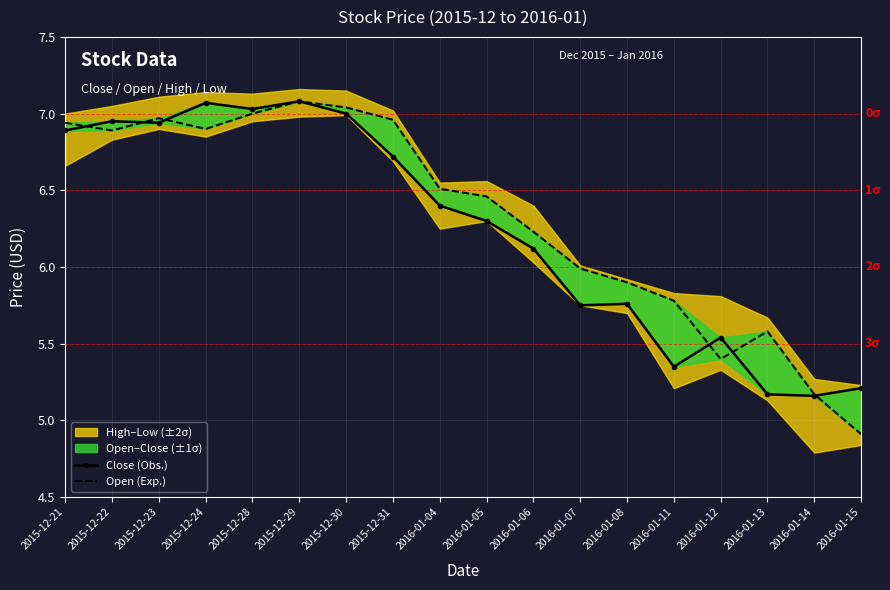

How many interior local peaks does the Close (Obs.) series have?

5